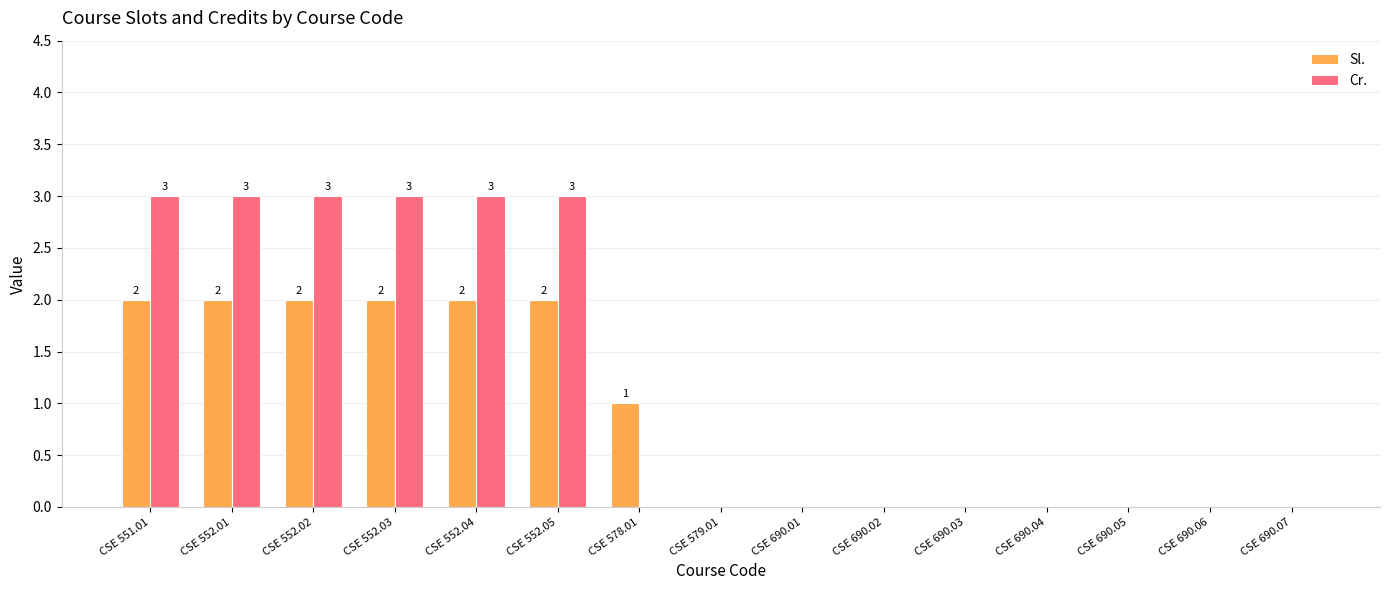

What is the greatest value displayed?

3